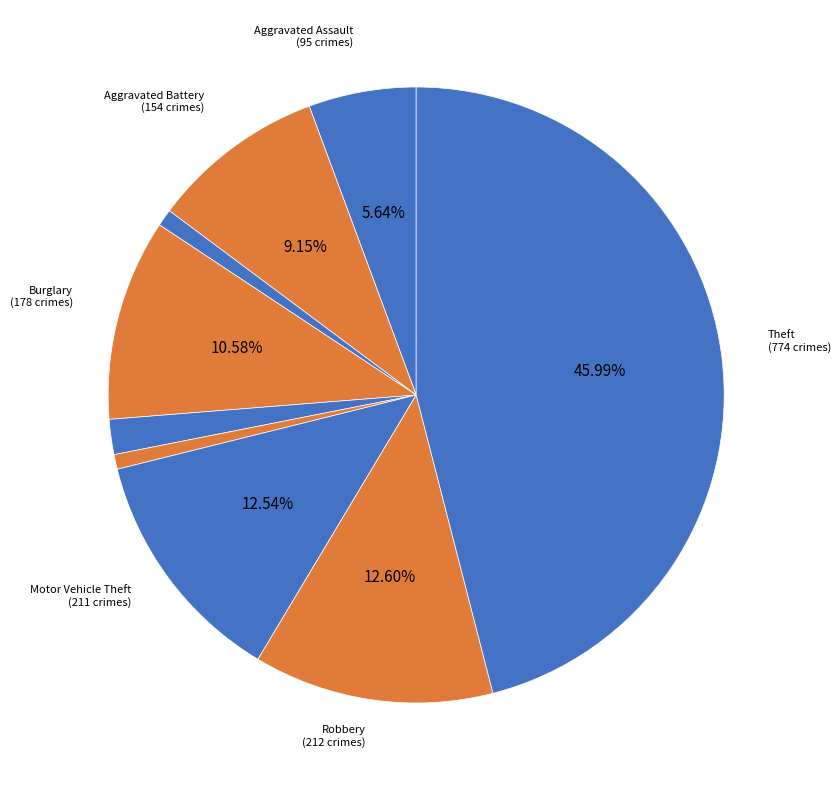

To the nearest percent, what is the average slice percentage?

11%